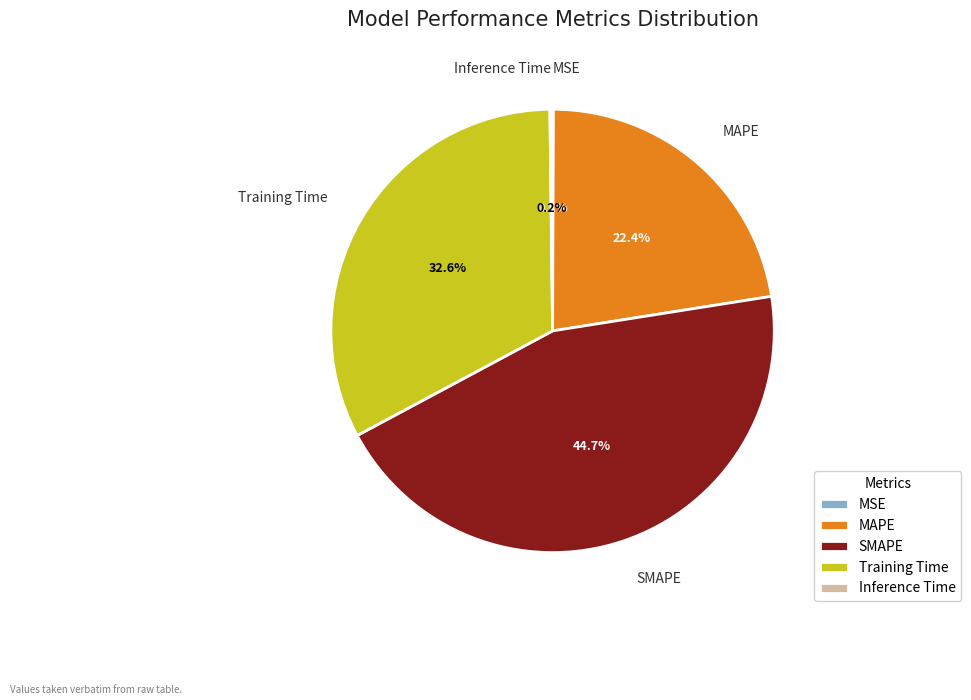

Which slice is the largest?

SMAPE